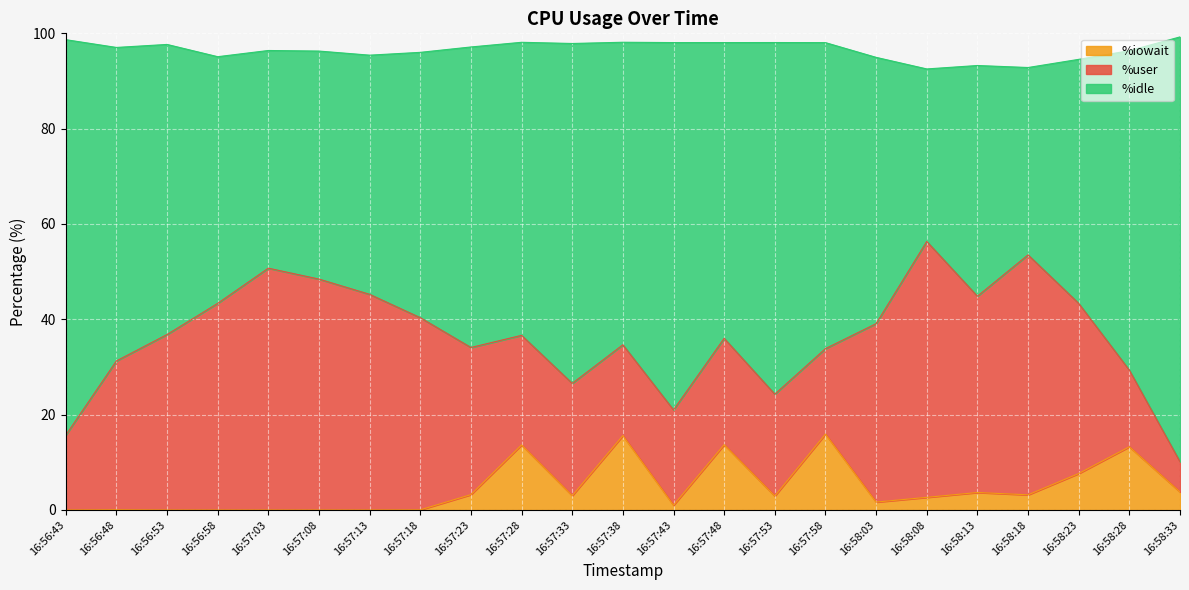

What is the total value across all series at 16:56:43?

98.7